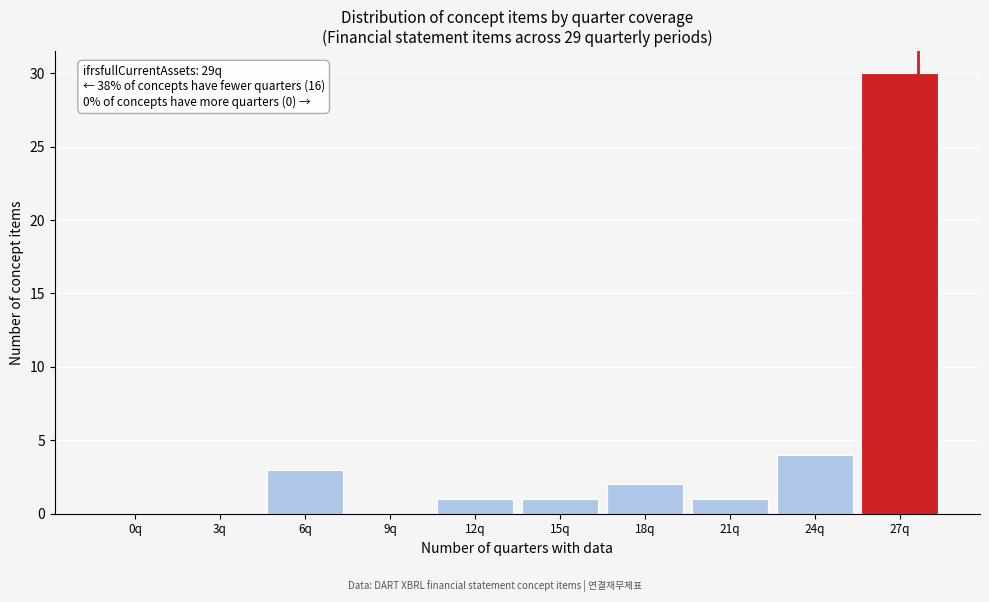

Reading left to right, what are all the values shown in this chart?

0q=0	3q=0	6q=3	9q=0	12q=1	15q=1	18q=2	21q=1	24q=4	27q=30